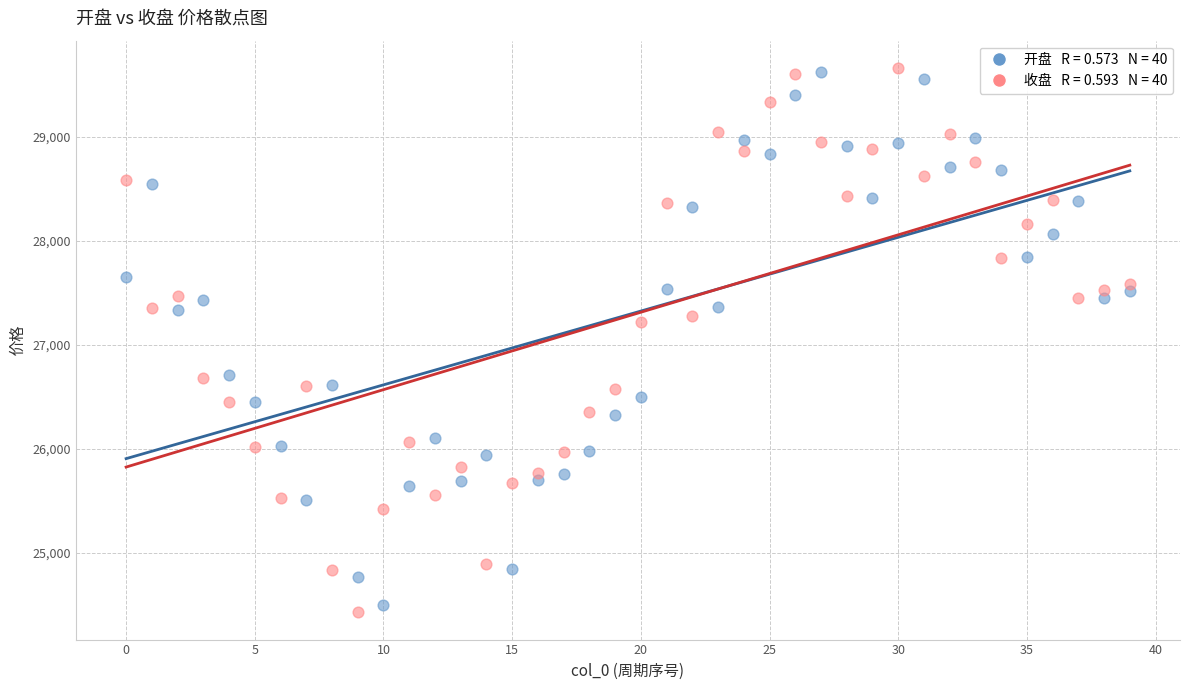

Across all series, what Y value is closest to 27045?

27219.2